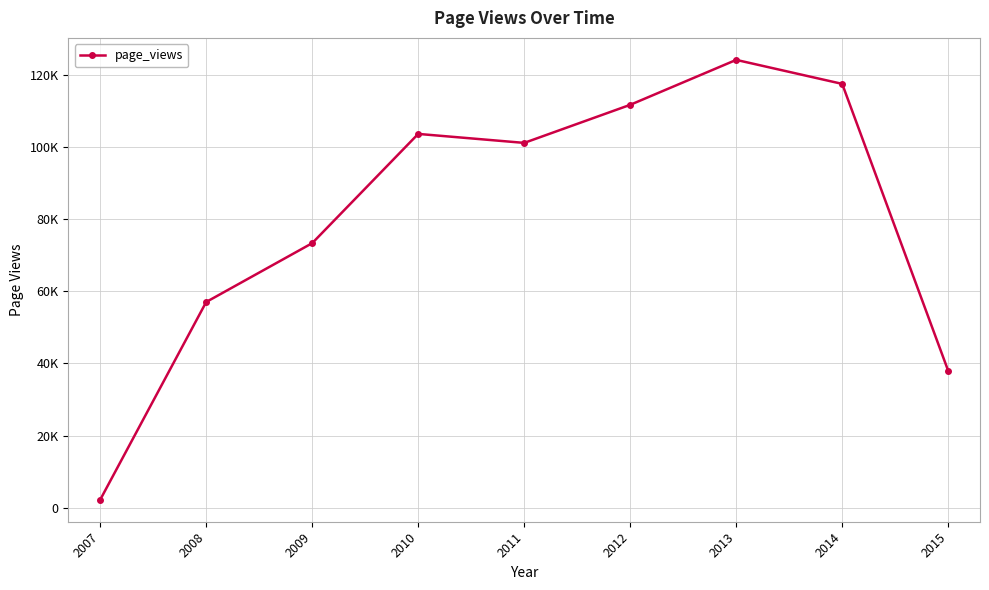

Does the chart have visible grid lines?

Yes